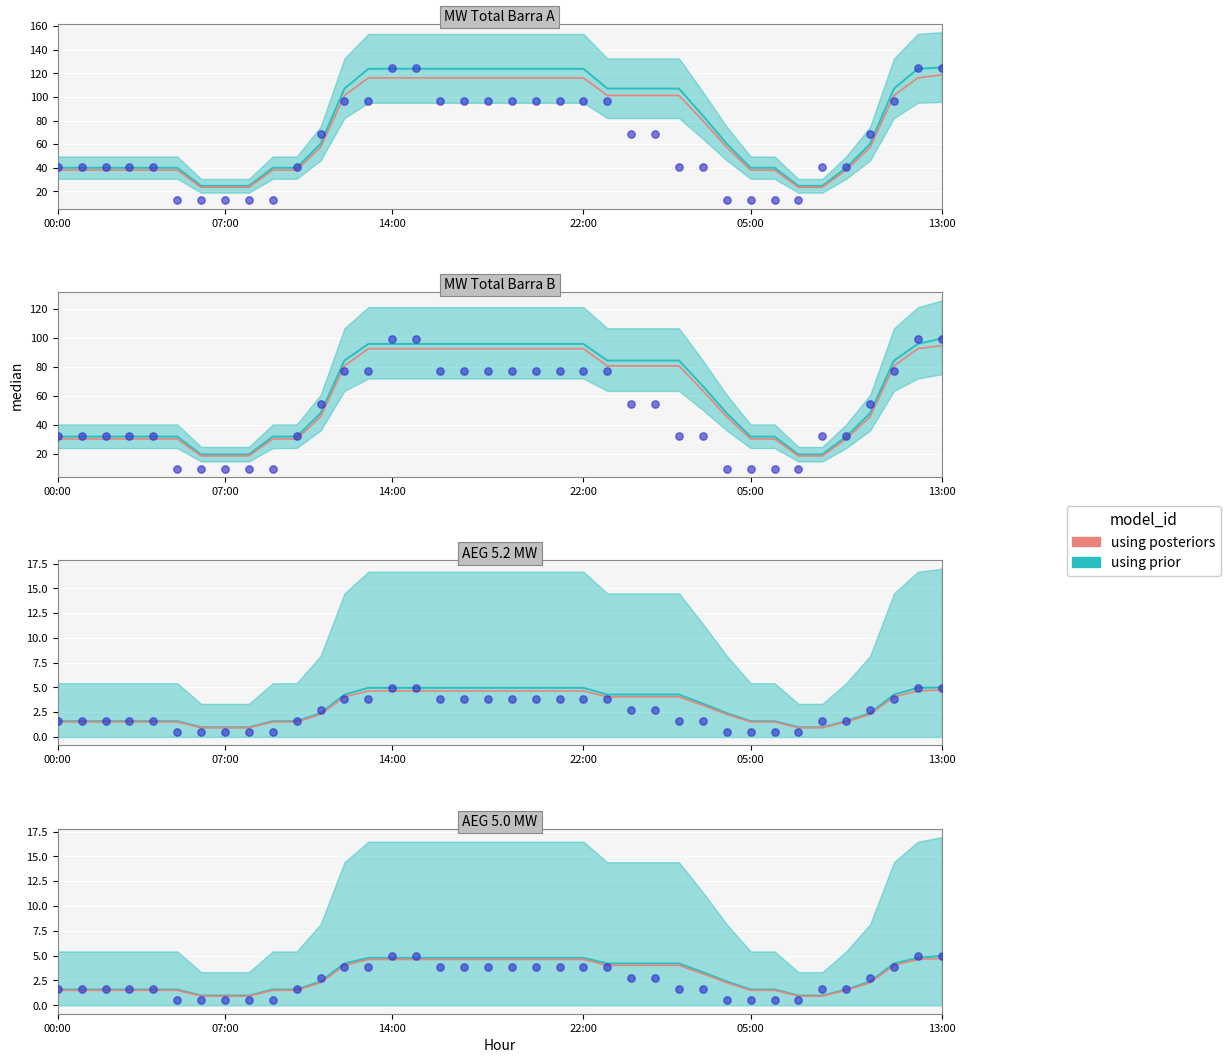

Between 7 and 30, which is larger?

30